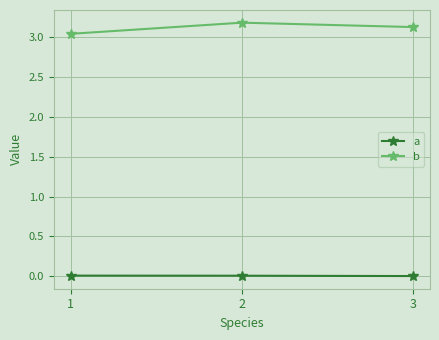

Is it true that b equals 3.1 at 3?

True